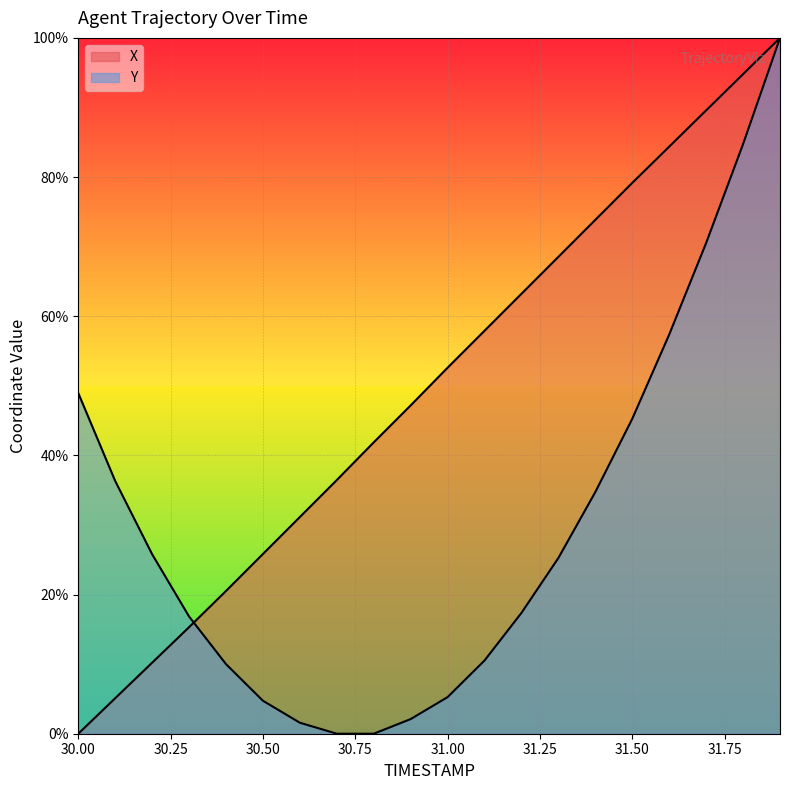

Rank the series by their maximum value, from lowest to highest.

X, Y